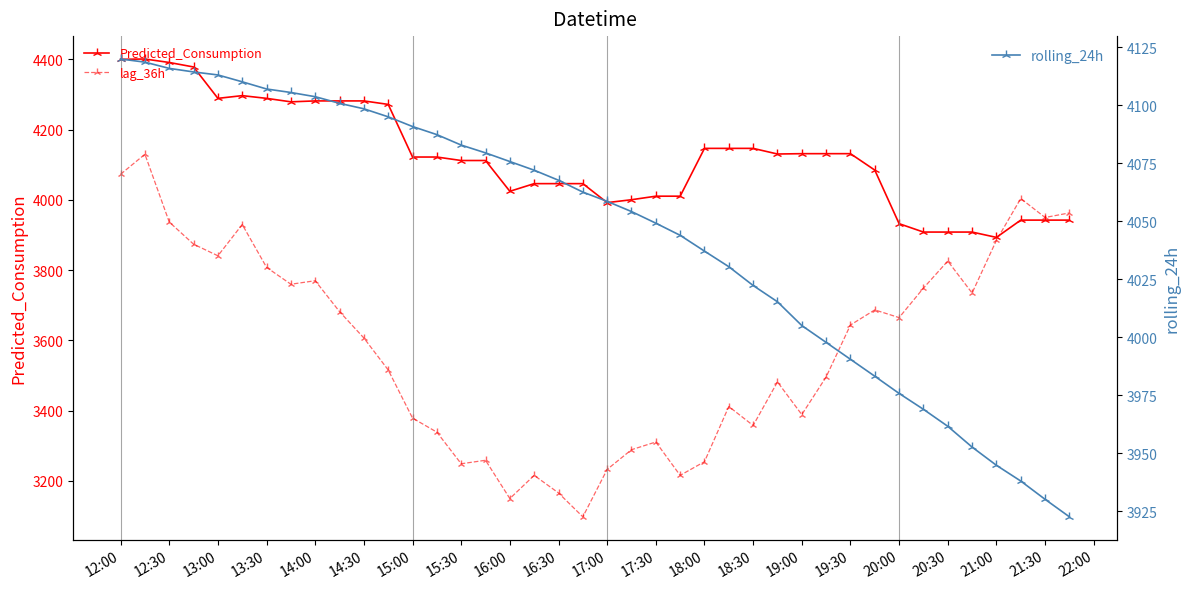

Which series ends up on top after the final intersection of rolling_24h and Predicted_Consumption?

Predicted_Consumption